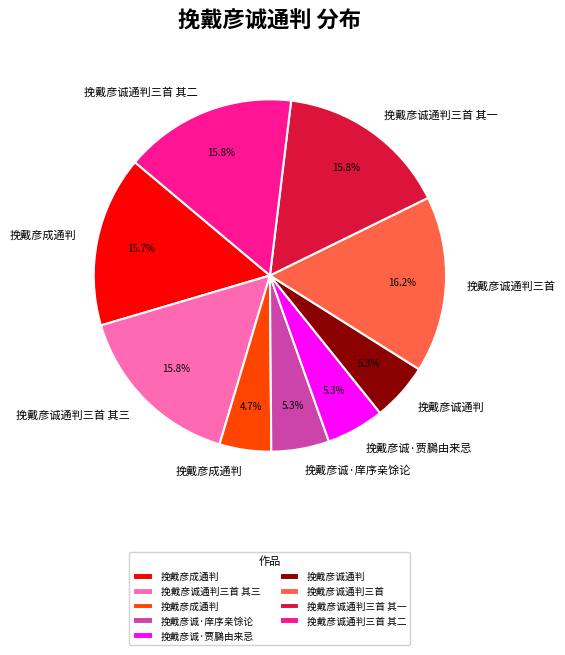

Does any single category account for the majority?

No